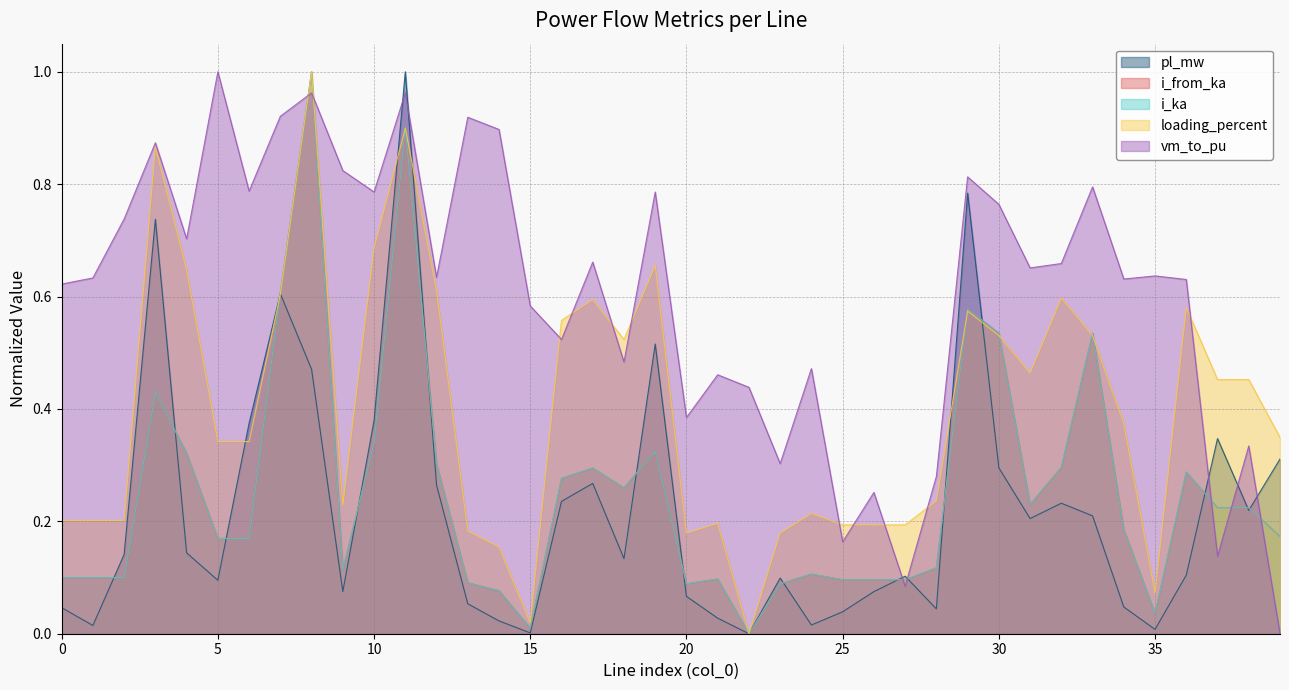

Rank the series at 13 from highest to lowest value.

vm_to_pu, loading_percent, i_ka, i_from_ka, pl_mw